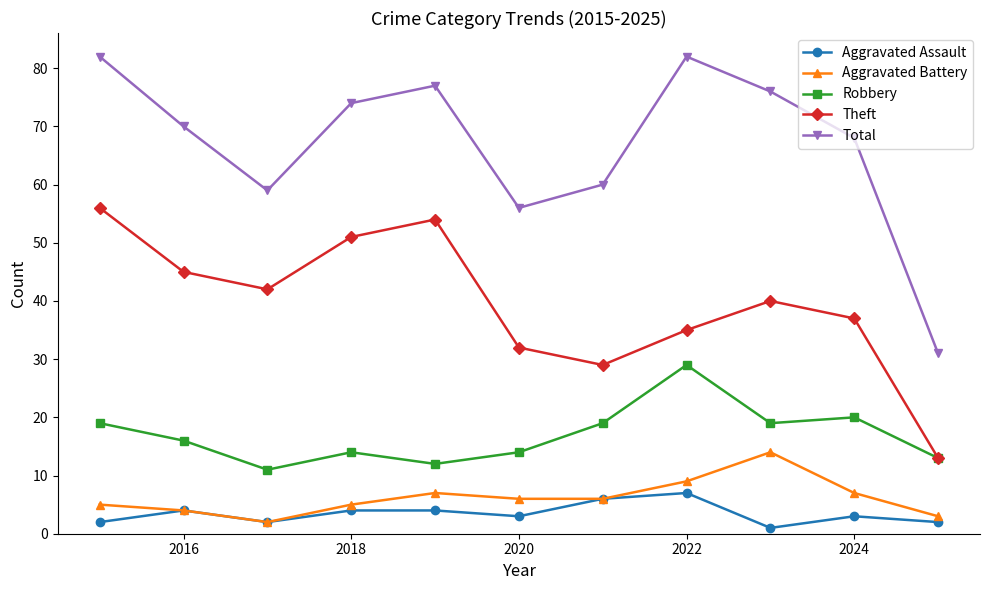

True or false: Aggravated Assault and Total cross at least once.

False